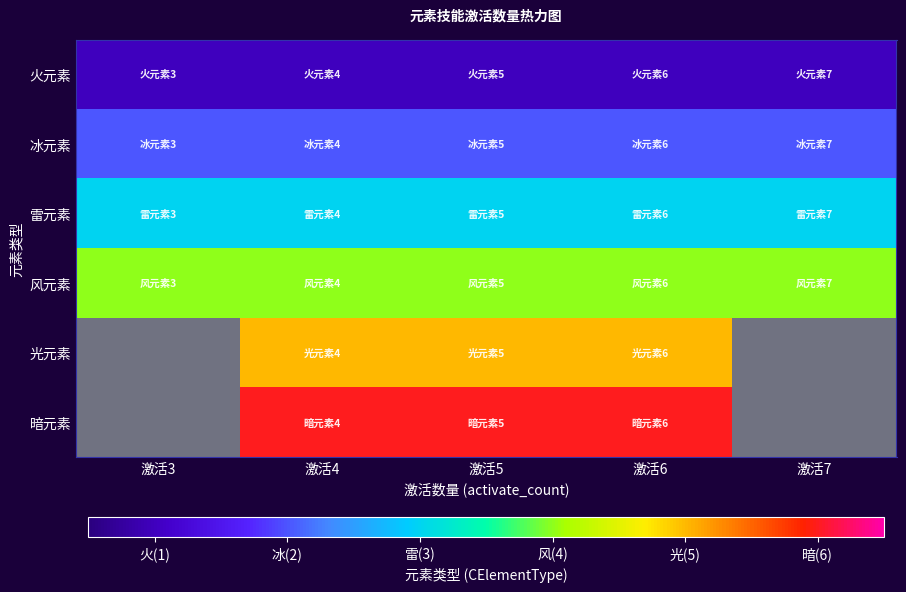

At how many categories does at least one series exceed 3?

5